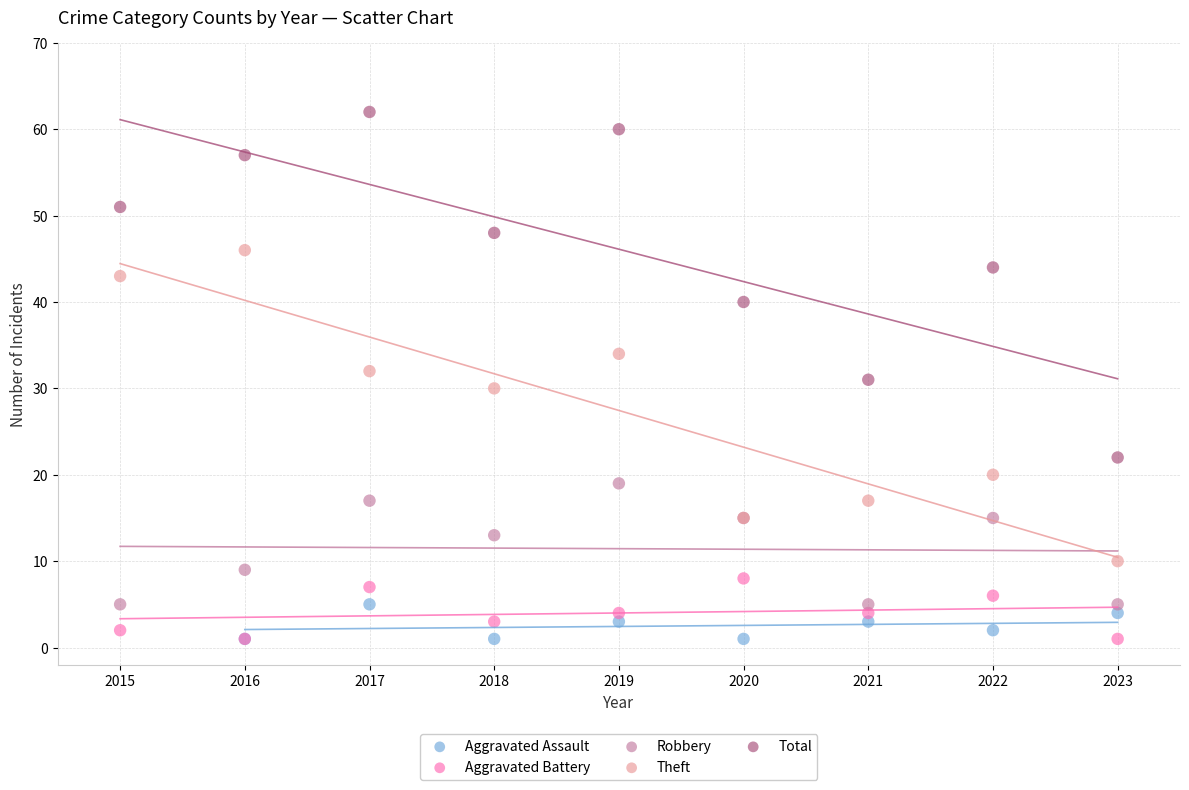

Which series reaches the maximum Y coordinate?

Total